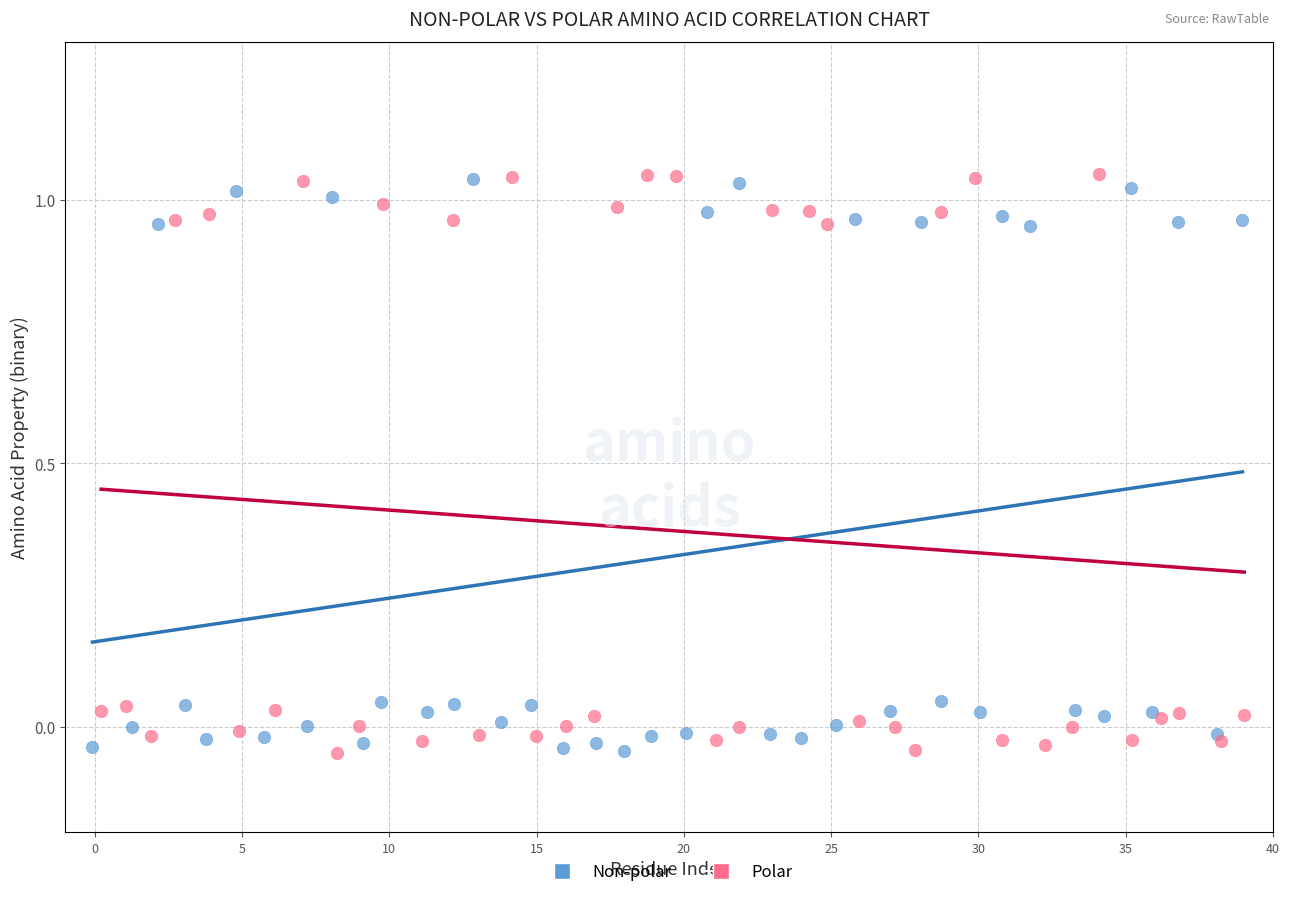

What are all the series names shown in the legend?

Non-polar, Polar